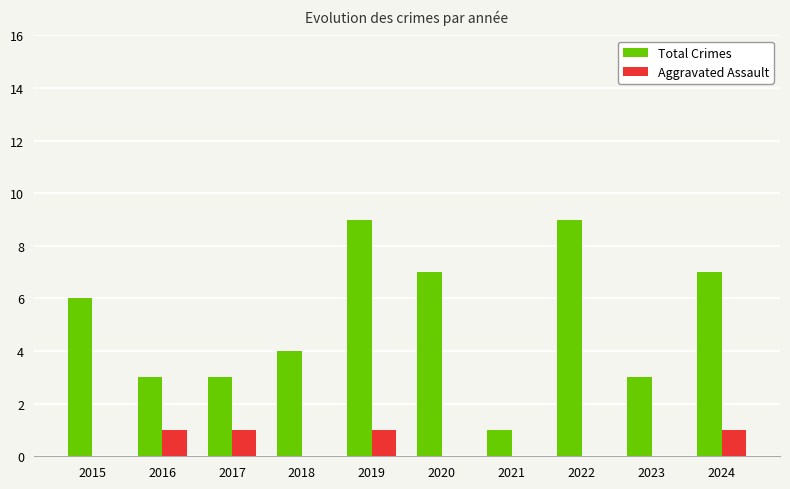

What is the greatest value displayed?

9